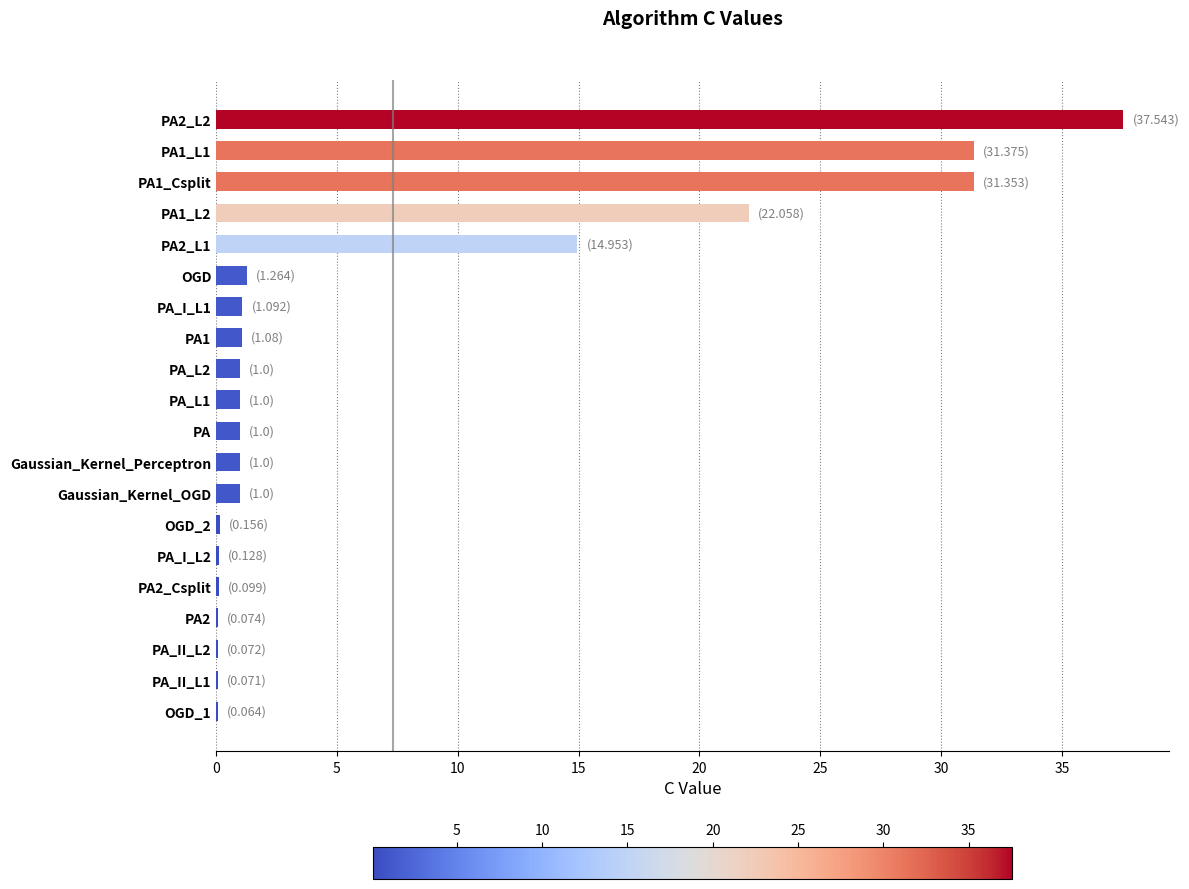

What is the greatest value displayed?

37.5